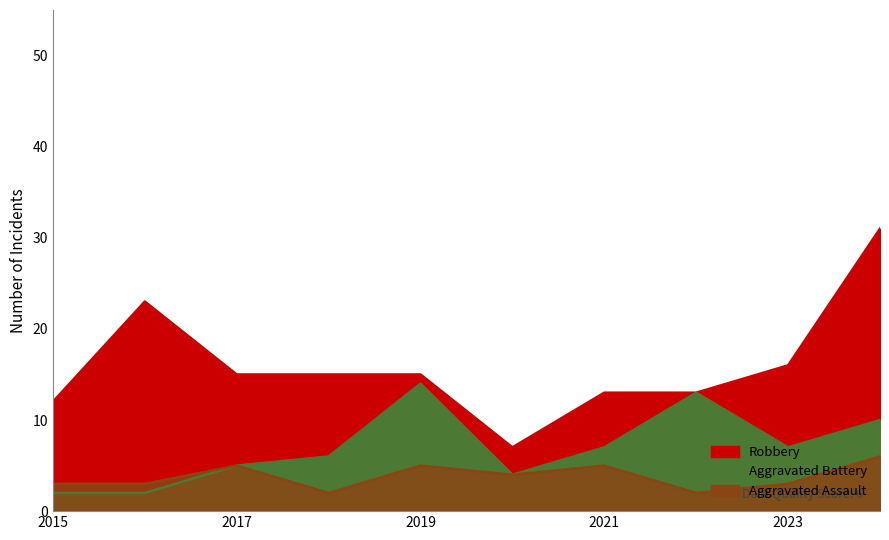

True or false: Robbery and Aggravated Assault intersect in this chart.

False